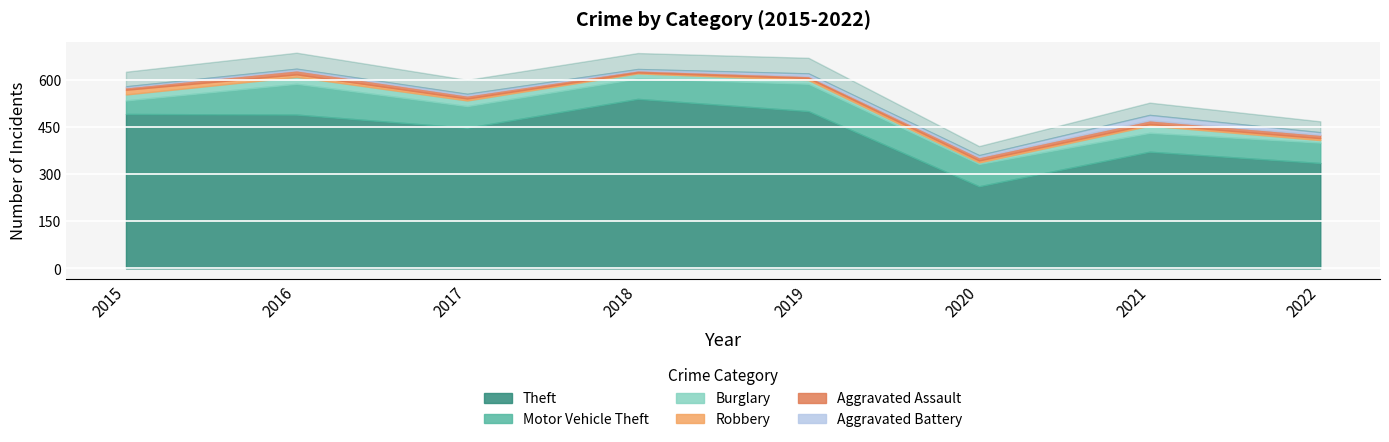

What are all the series names shown in the legend?

Theft, Motor Vehicle Theft, Burglary, Robbery, Aggravated Assault, Aggravated Battery